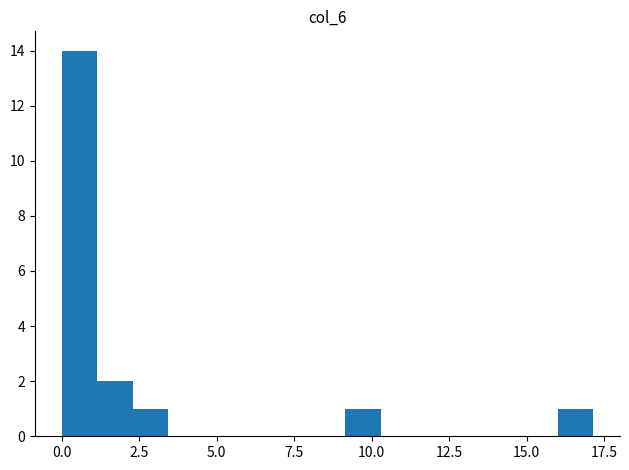

Around what value on the x-axis is the tallest bar? Give the approximate position of its centre, as read against the axis.

0.5